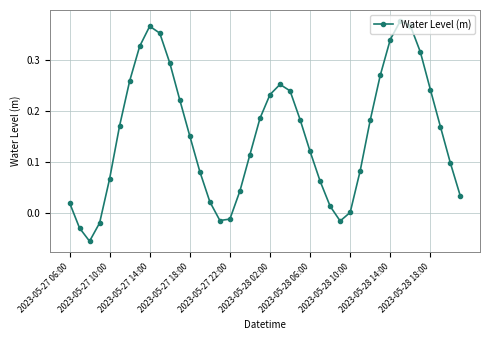

How many interior local peaks (higher than both neighbors) does the data have?

3